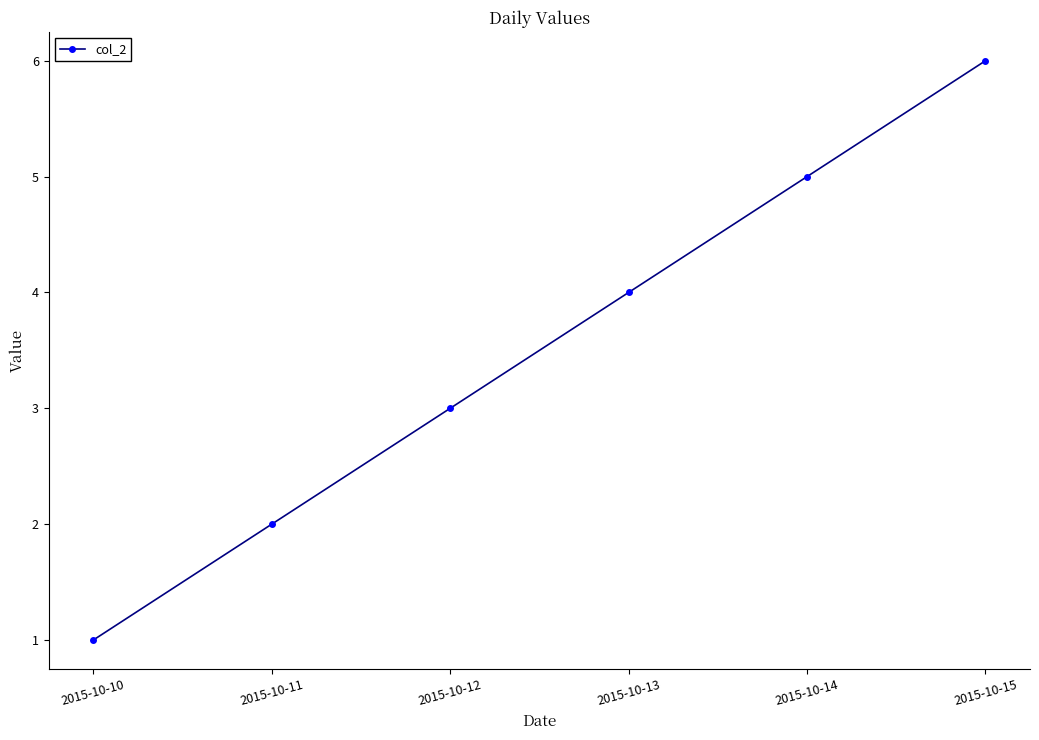

Is it true that the value at 2015-10-14 is 9?

False